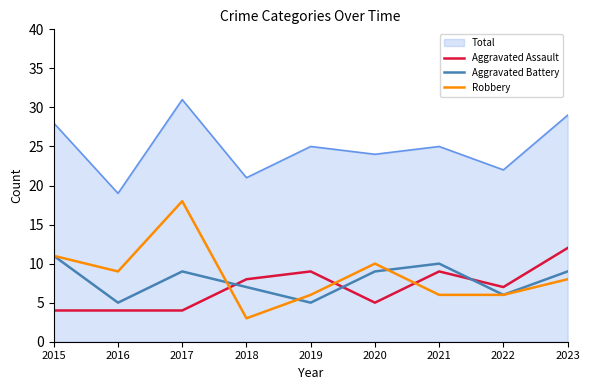

At how many categories does at least one series exceed 7?

9